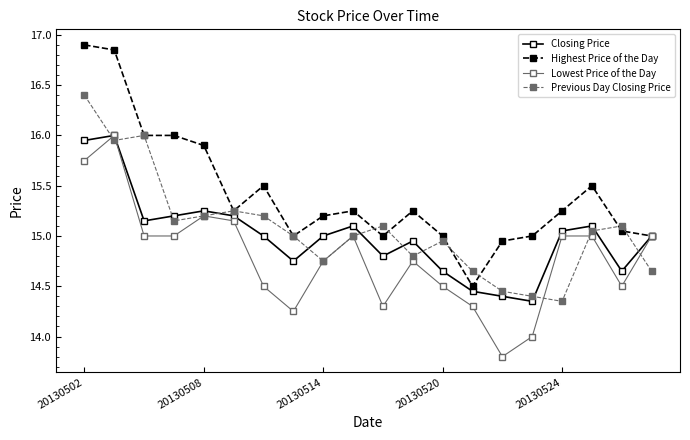

Which series has the largest range (max minus min)?

Highest Price of the Day